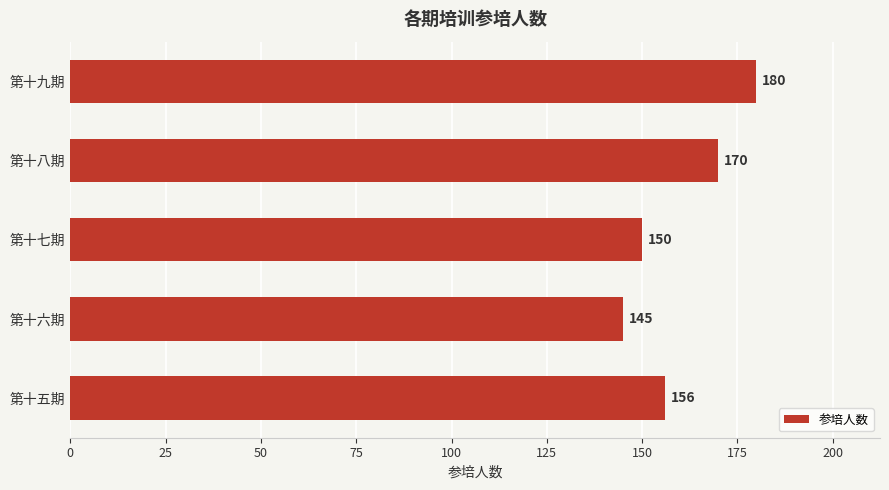

What is the greatest value displayed?

180